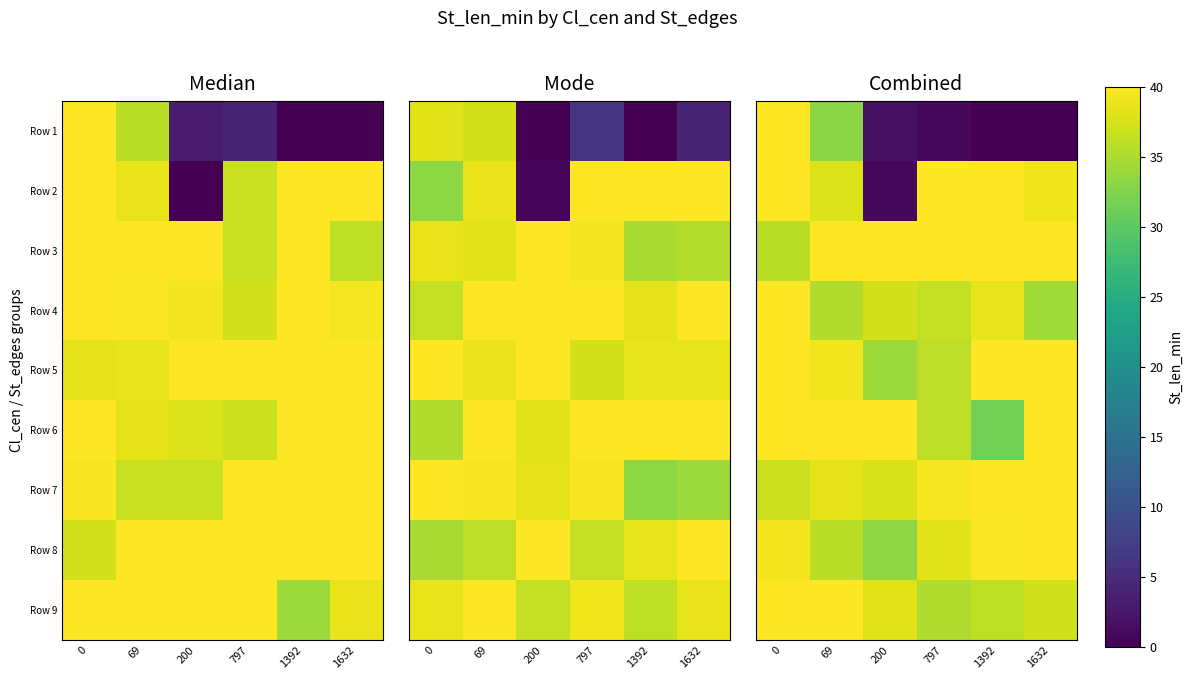

What is the maximum value shown in the chart?

51.7